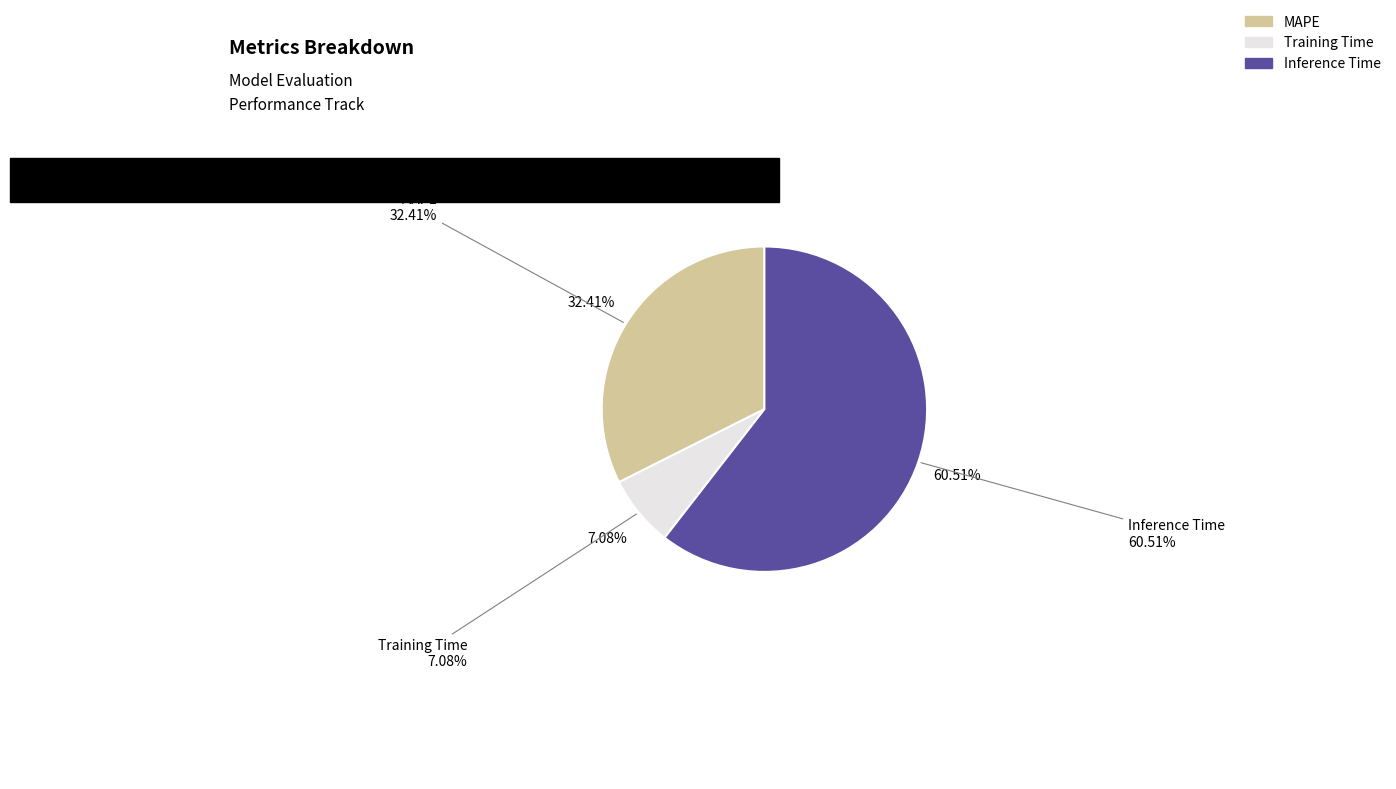

True or false: Training Time accounts for 21% of the total.

False